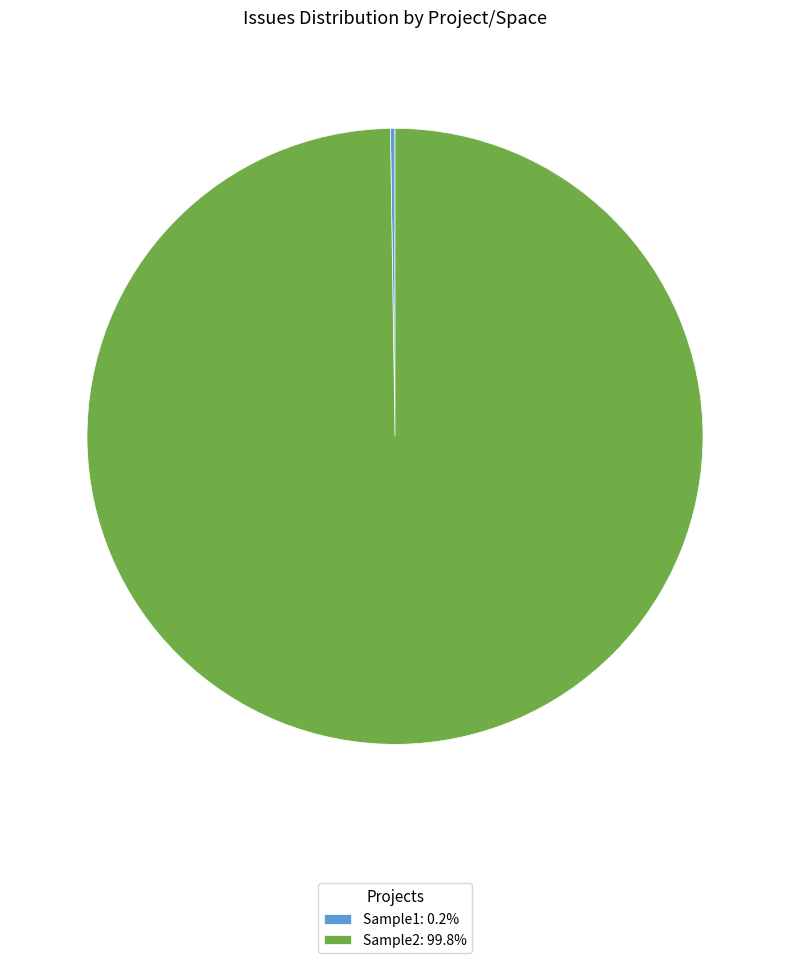

Is there a majority slice in this chart?

Yes